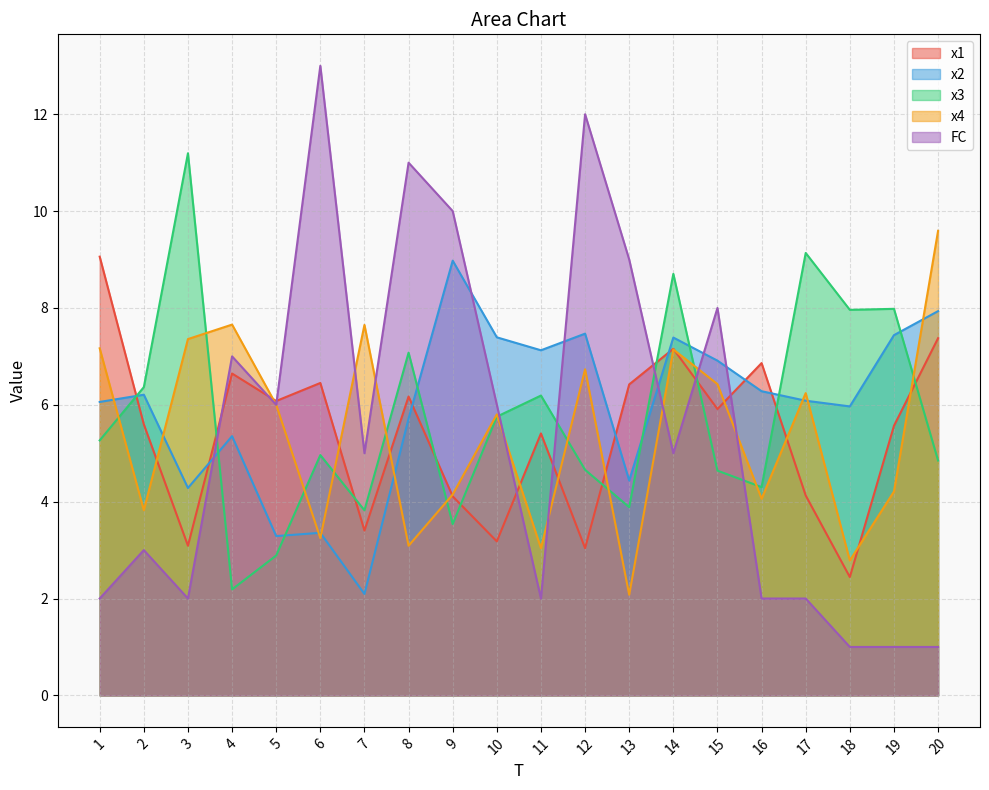

Is it true that x2 equals 4.4 at 13?

True